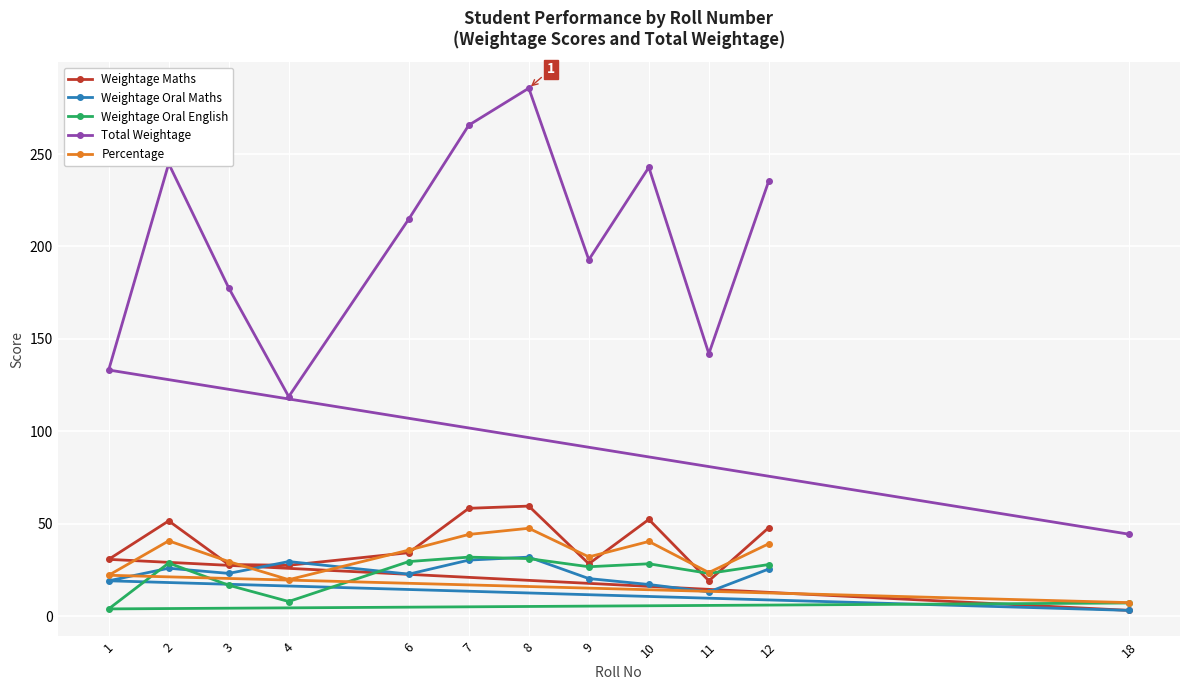

Which series changed the most between 2 and 7?

Total Weightage